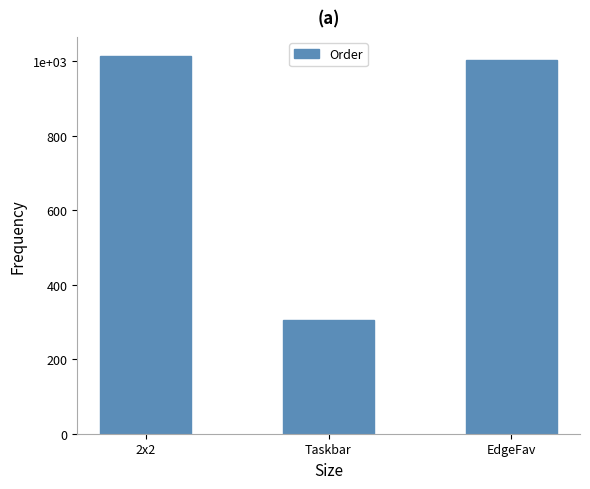

Are the bars horizontal?

No